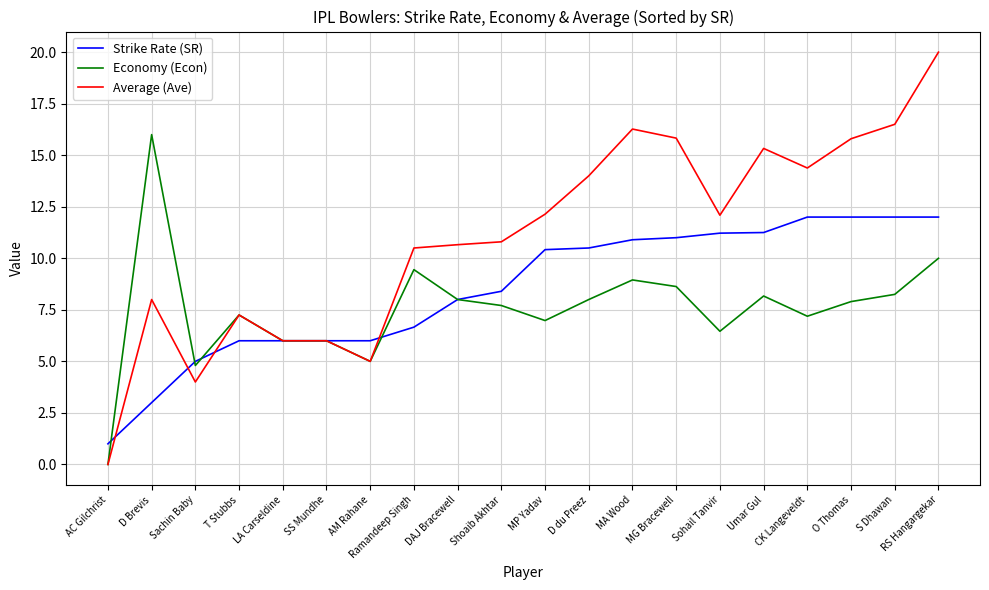

Does the chart display data point markers on the line(s)?

No